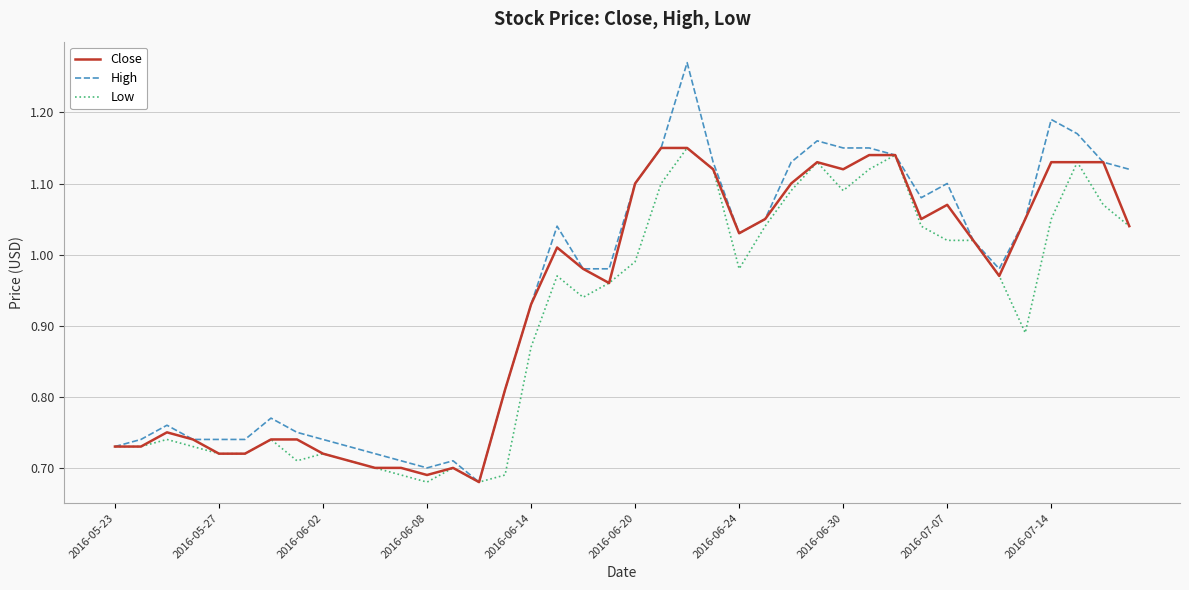

Which series has the largest range (max minus min)?

High